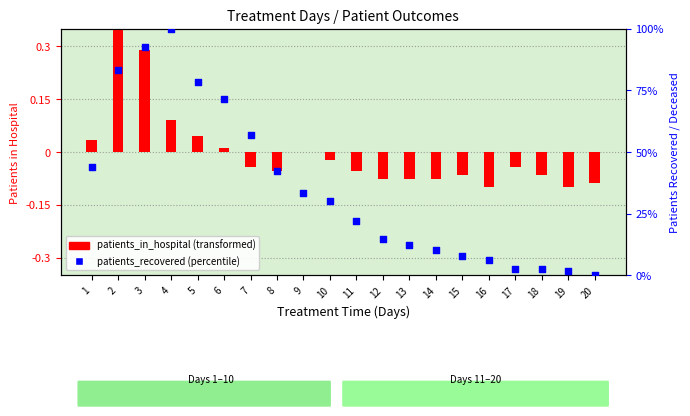

Which series has the widest spread of Y values?

patients_recovered (percentile)